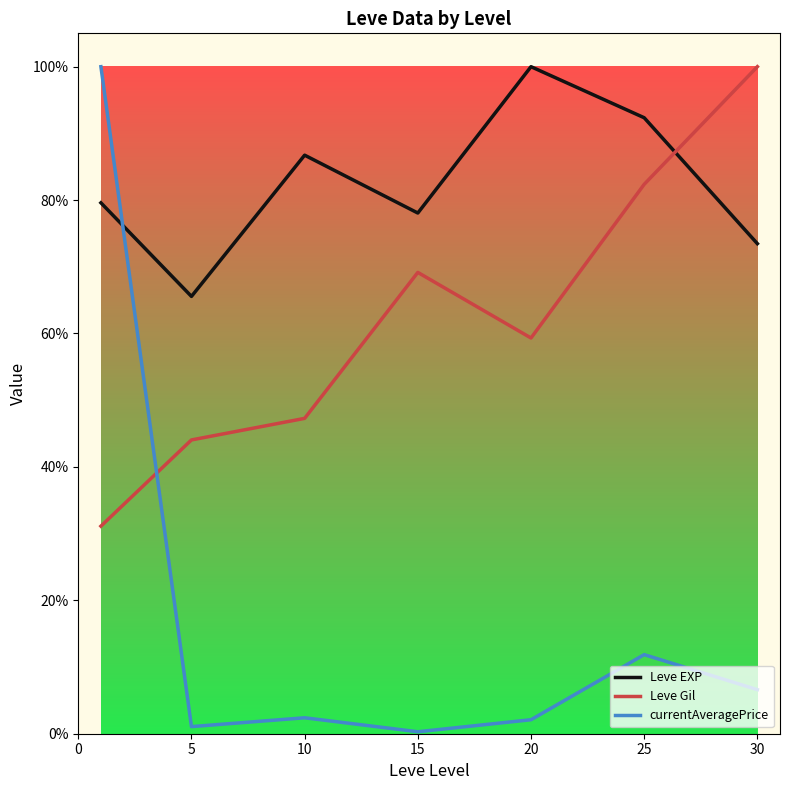

How many times do Leve Gil and Leve EXP cross each other?

1